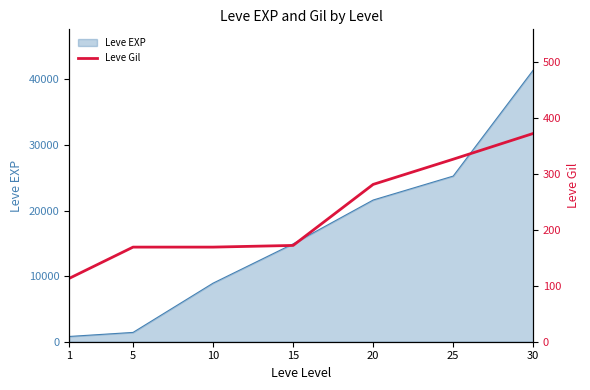

Is it true that the value at 15 is 172?

True